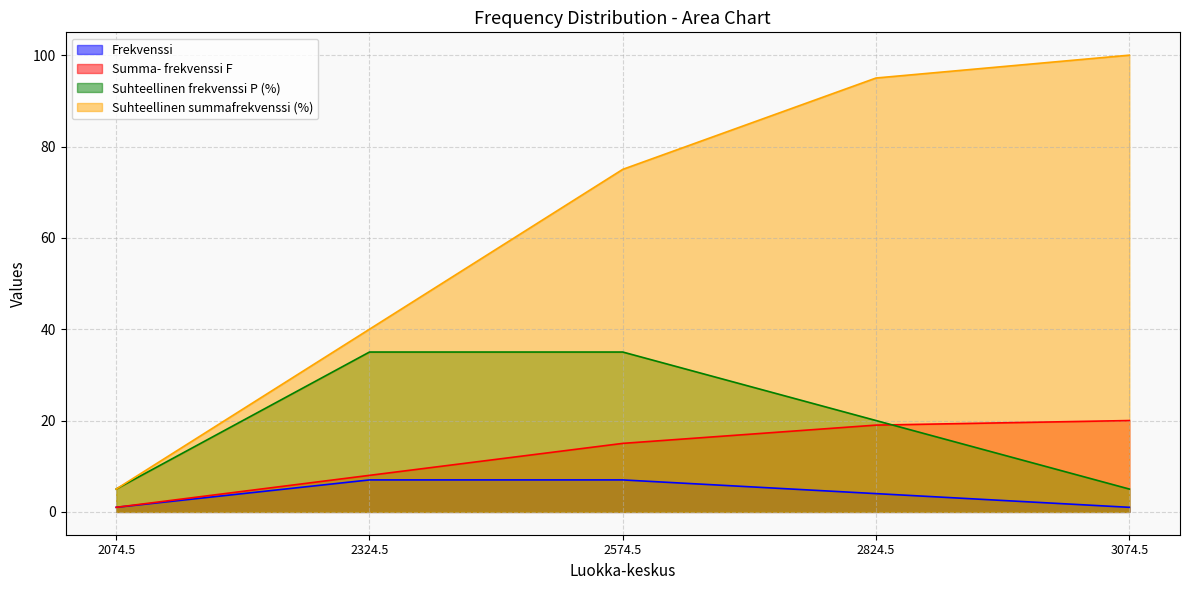

What is the value of the Suhteellinen frekvenssi P (%) point at the 5th from the left?

5